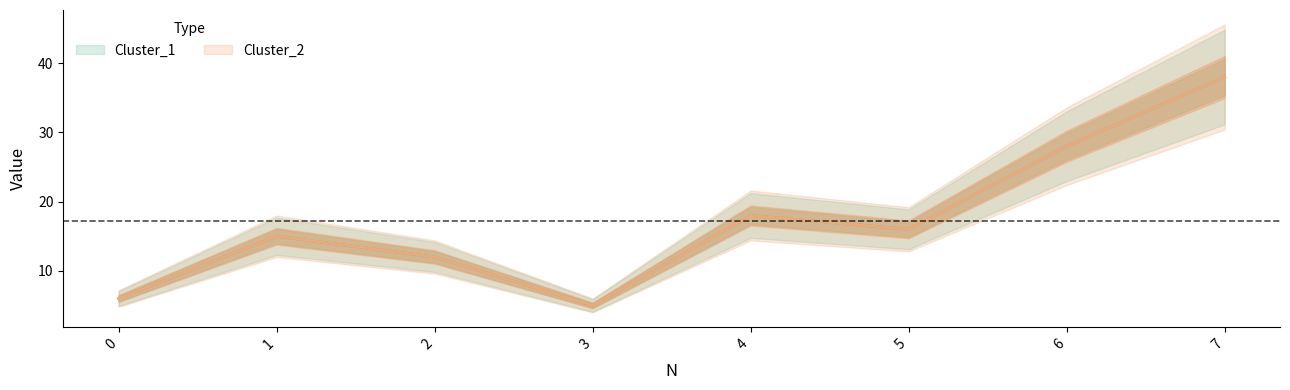

What is the maximum value for Cluster_2?

38